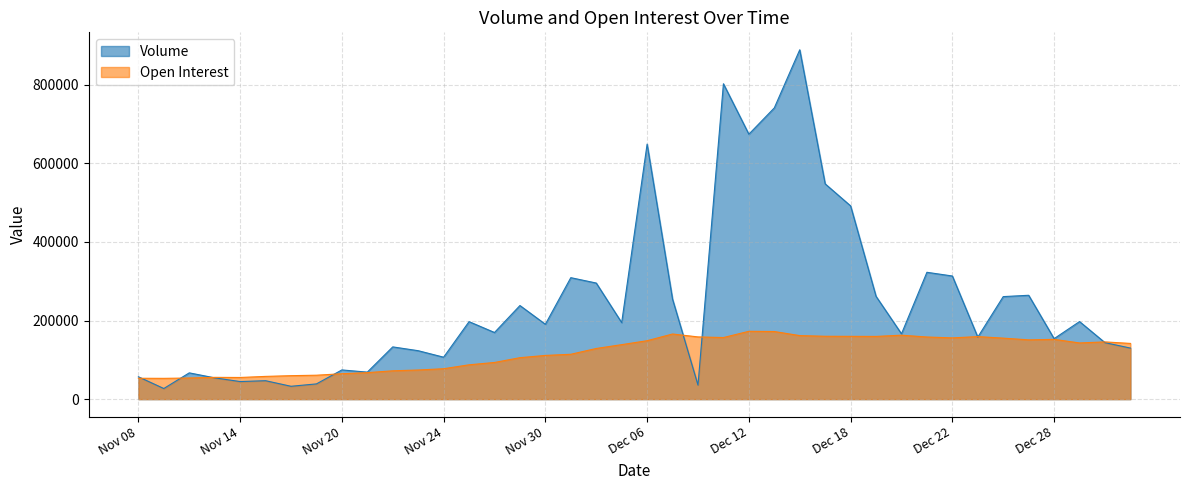

What is the difference between the Open Interest values at Nov 28 and Dec 04?

35601